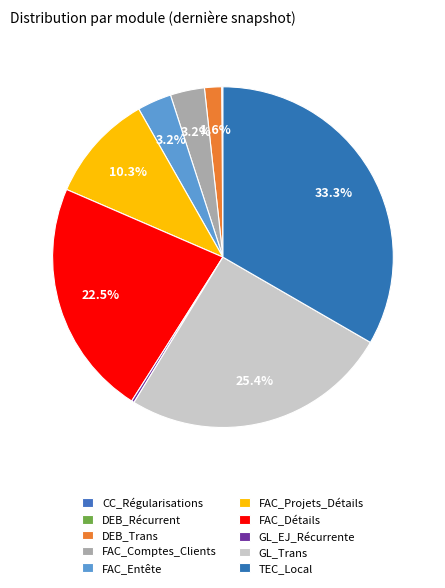

How many slices are in this pie chart?

10